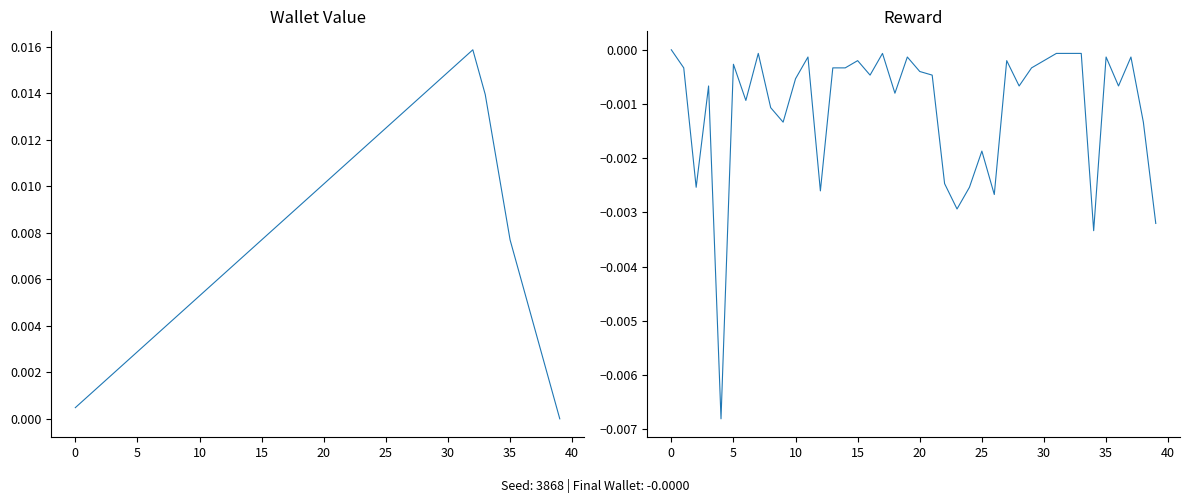

What is the label of the 21st point from the right?

19